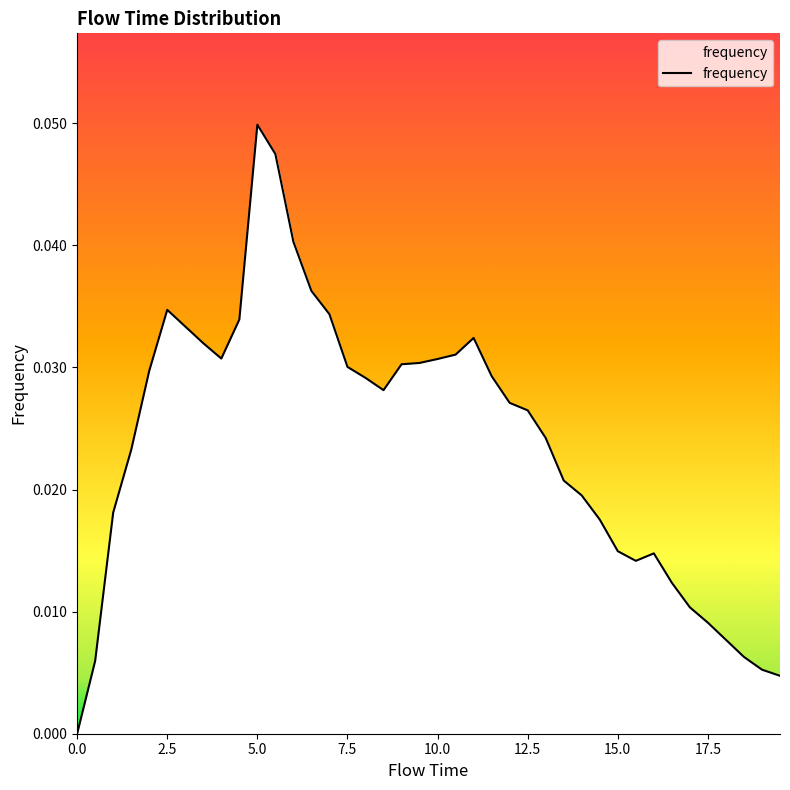

Which label corresponds to the largest value in the chart?

5.0